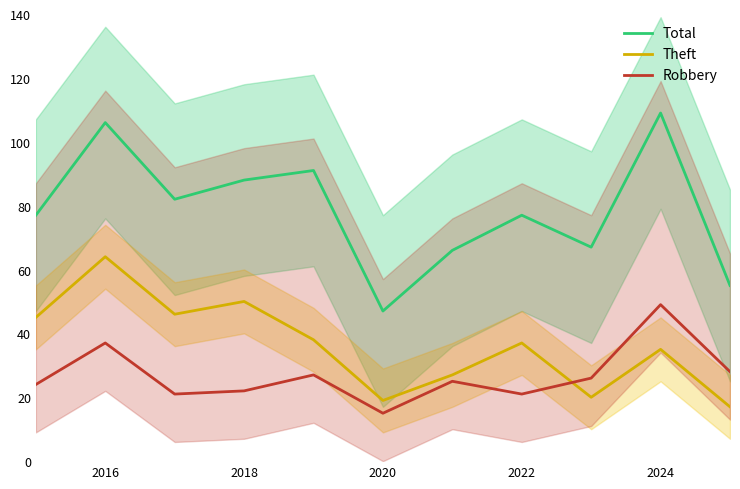

Is it true that Robbery equals 3 at 2020?

False